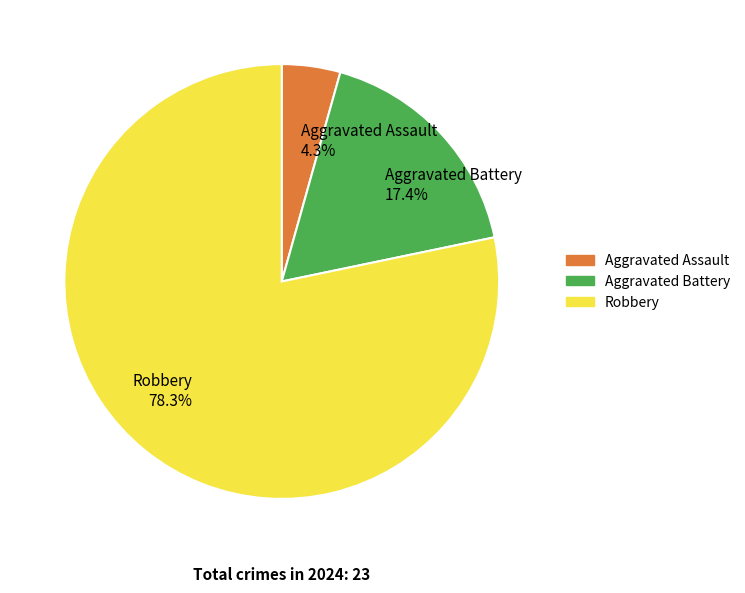

How many segments does this pie chart have?

3